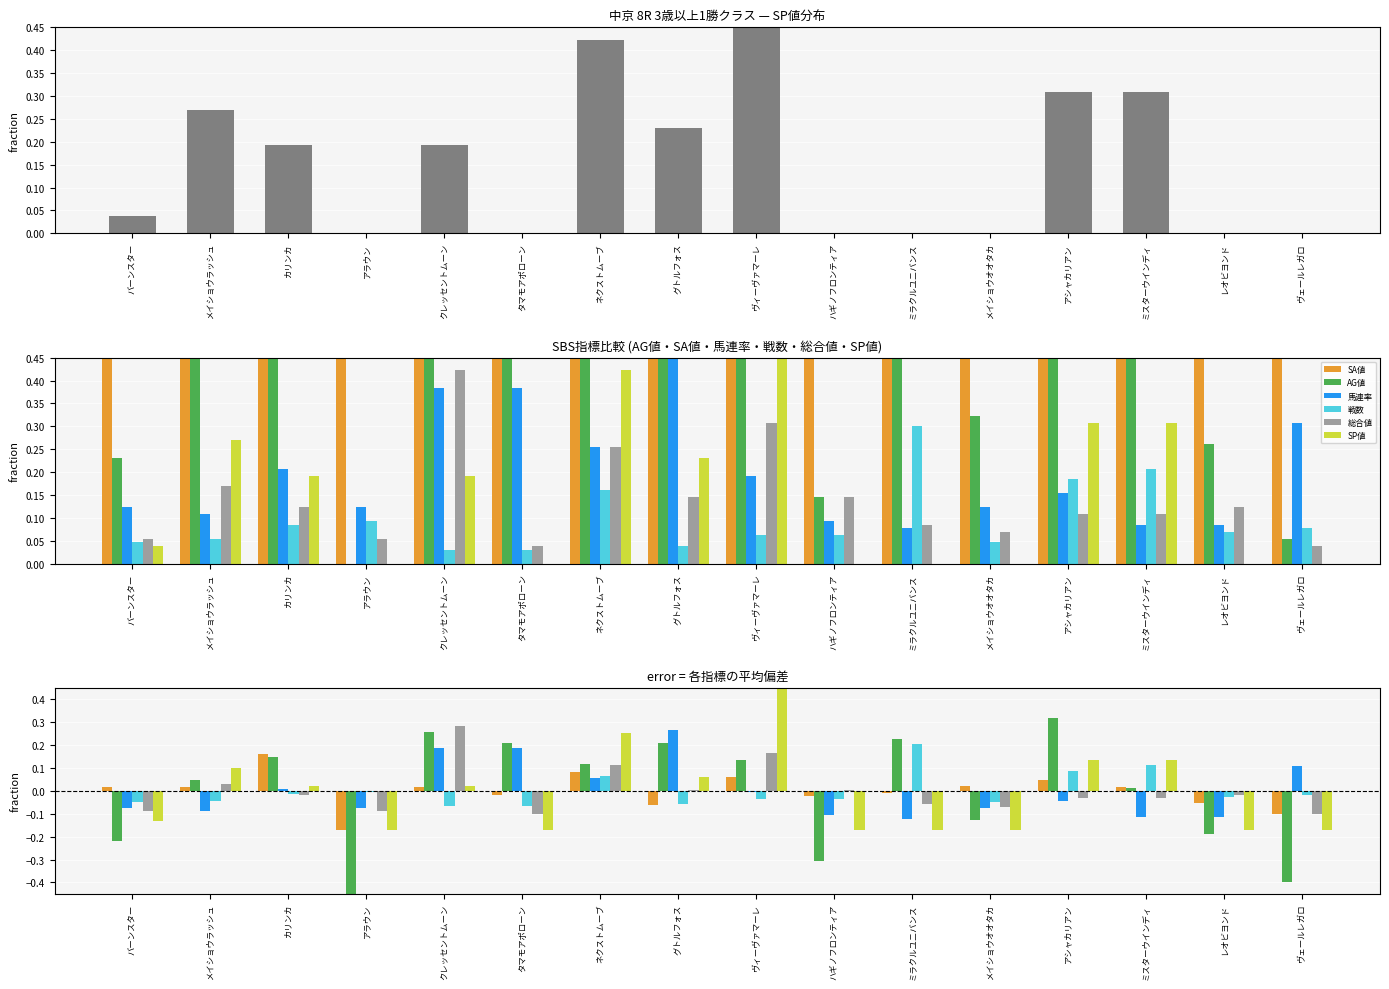

Reading left to right, transcribe all the data shown in this chart.

SP値: -0.1	0.1	0.0	-0.2	0.0	-0.2	0.3	0.1	0.6	-0.2	-0.2	-0.2	0.1	0.1	-0.2	-0.2
SA値: 0.0	0.0	0.2	-0.2	0.0	-0.0	0.1	-0.1	0.1	-0.0	-0.0	0.0	0.0	0.0	-0.1	-0.1
AG値: -0.2	0.0	0.1	-0.5	0.3	0.2	0.1	0.2	0.1	-0.3	0.2	-0.1	0.3	0.0	-0.2	-0.4
馬連率: -0.1	-0.1	0.0	-0.1	0.2	0.2	0.1	0.3	-0.0	-0.1	-0.1	-0.1	-0.0	-0.1	-0.1	0.1
戦数: -0.1	-0.0	-0.0	-0.0	-0.1	-0.1	0.1	-0.1	-0.0	-0.0	0.2	-0.1	0.1	0.1	-0.0	-0.0
総合値: -0.1	0.0	-0.0	-0.1	0.3	-0.1	0.1	0.0	0.2	0.0	-0.1	-0.1	-0.0	-0.0	-0.0	-0.1